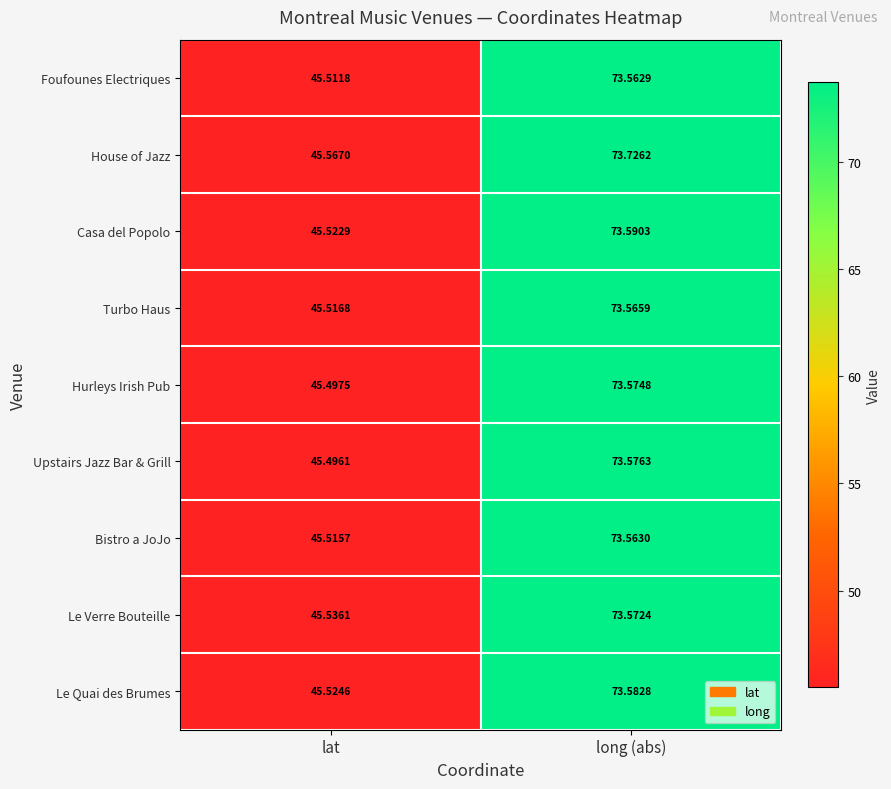

What is the difference between the highest and lowest values at lat?

0.1